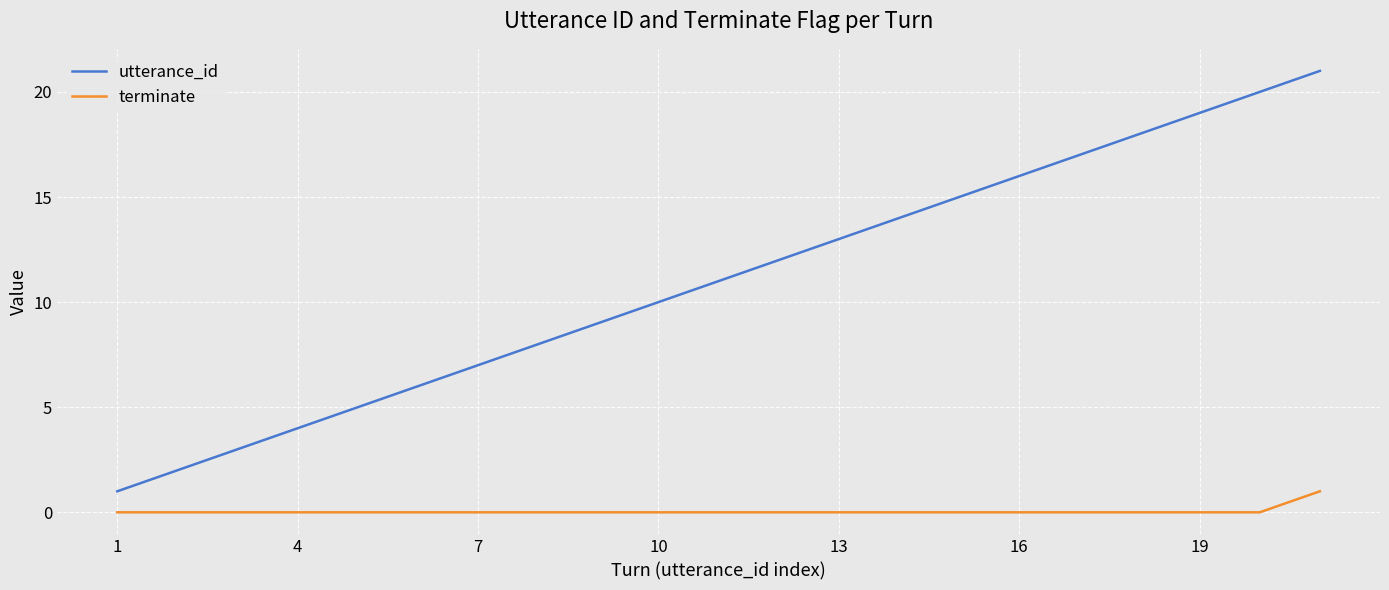

Which series has the widest spread of values?

utterance_id